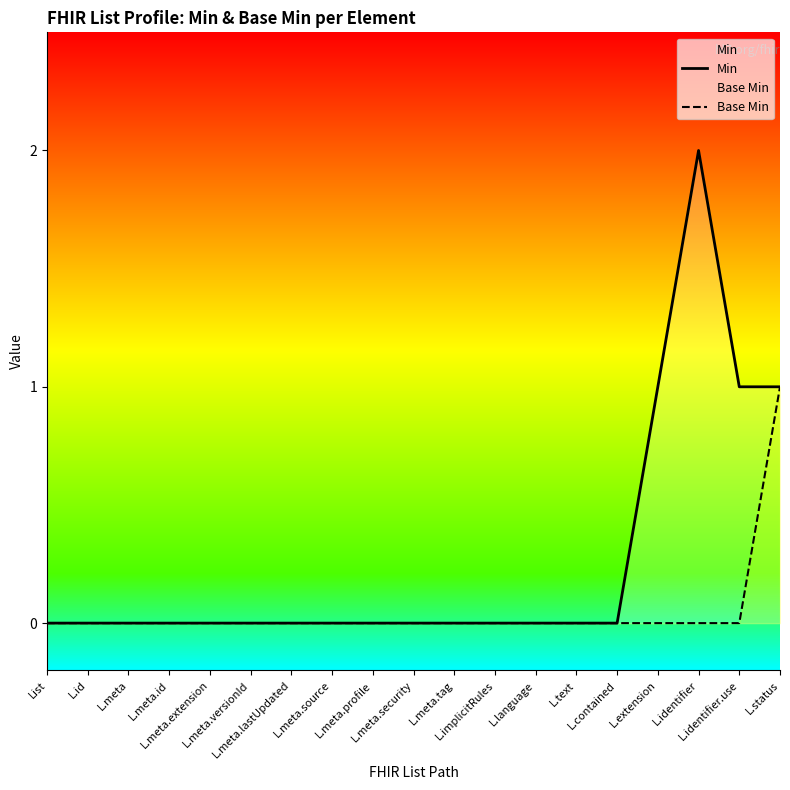

What is the sum of all Min values?

5